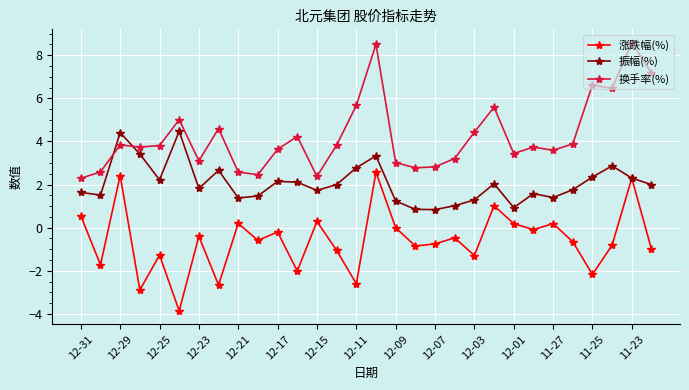

In 振幅(%), how many points are higher than both neighbors (excluding endpoints)?

8